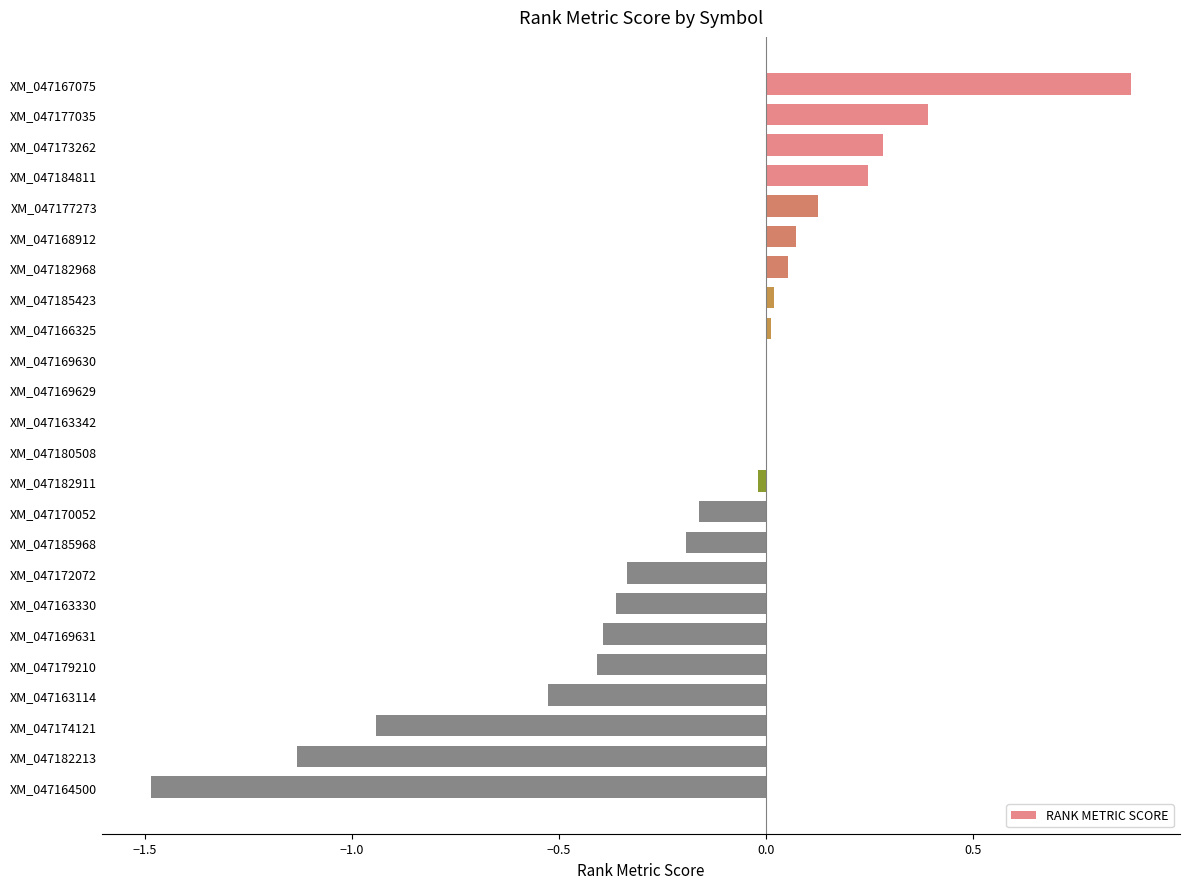

At which category does the chart reach its peak across all series?

XM_047167075